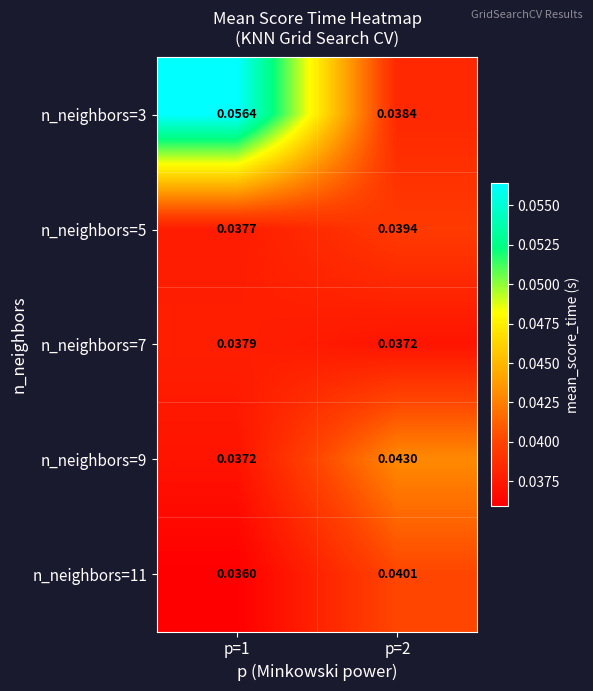

Is the value of n_neighbors=9 at p=2 greater than the value of n_neighbors=11 at p=2?

Yes